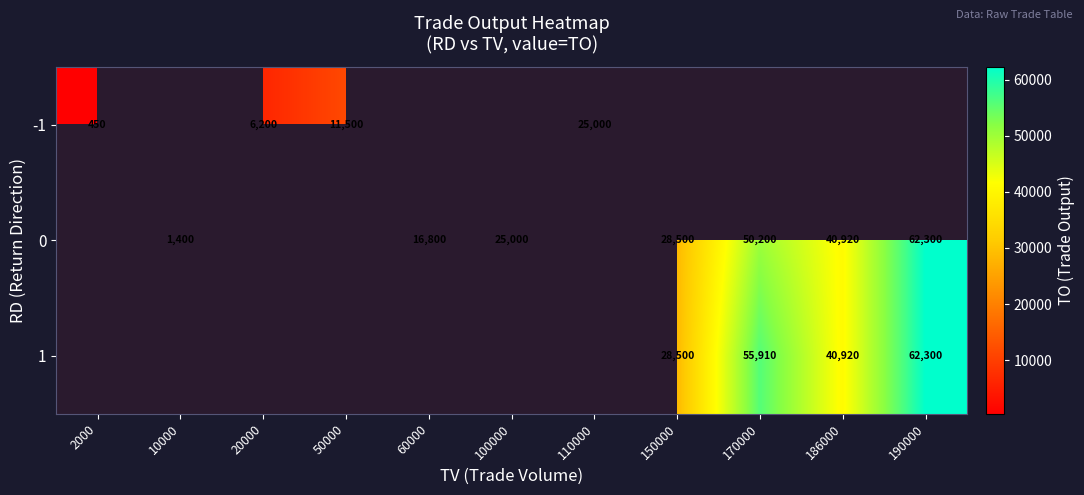

The value of -1 at 2000 is 774. True or false?

False